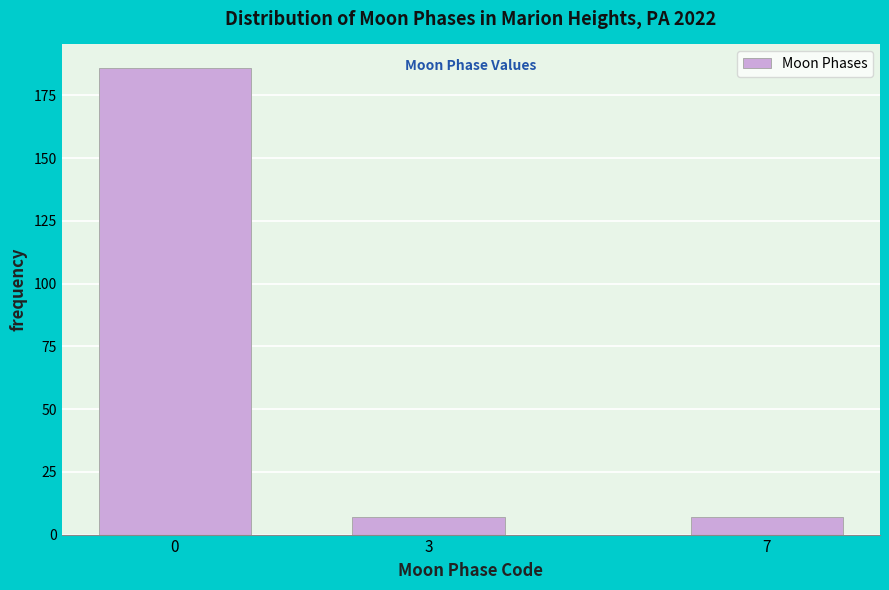

Reading left to right, extract all data points from this chart.

0=186	3=7	7=7